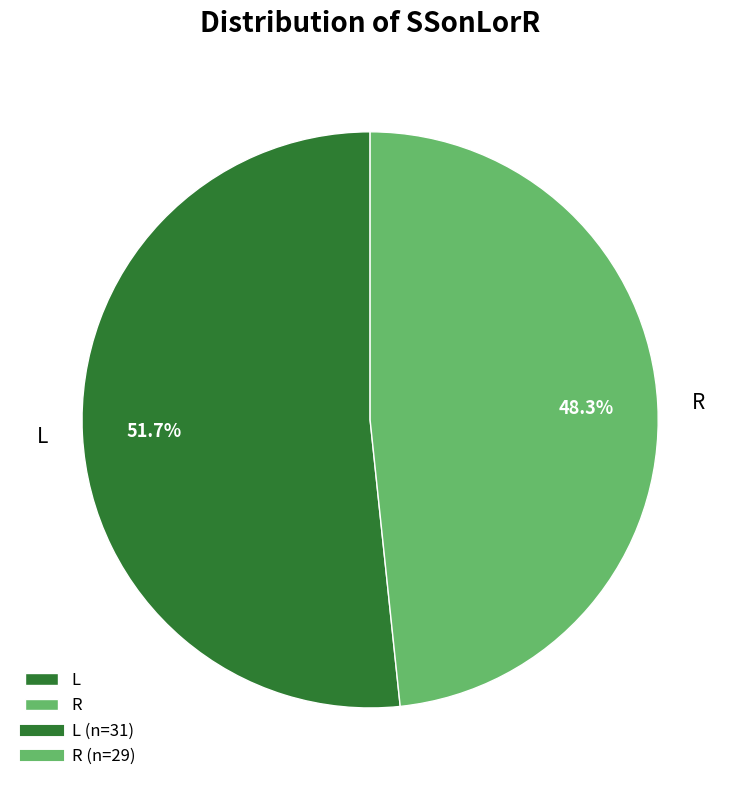

The L slice represents 43% of the pie. True or false?

False